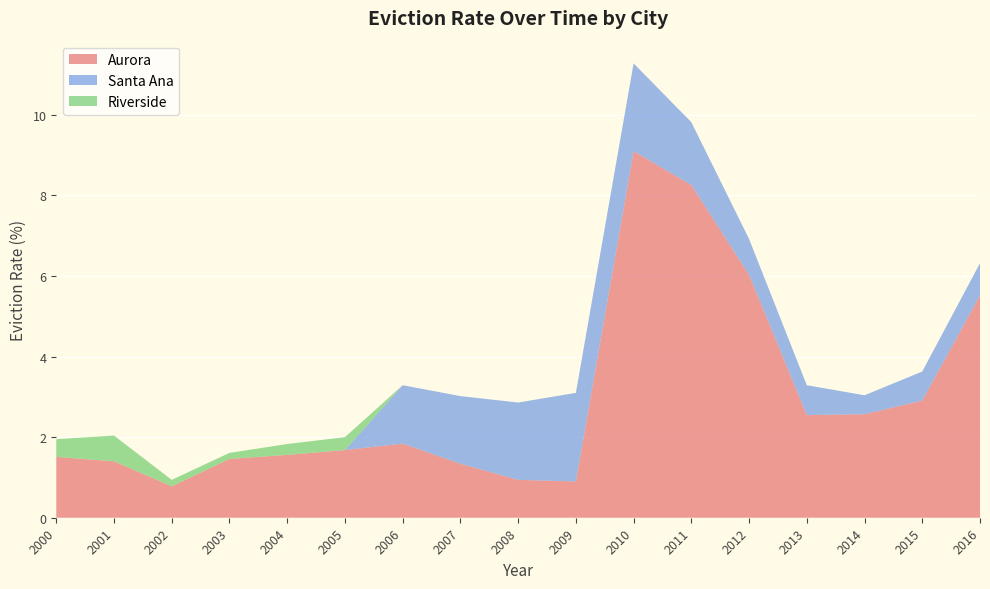

Reading left to right, list all the values displayed in this chart.

Aurora: 2000=1.5	2001=1.4	2002=0.8	2003=1.5	2004=1.6	2005=1.7	2006=1.8	2007=1.3	2008=0.9	2009=0.9	2010=9.1	2011=8.3	2012=6.0	2013=2.5	2014=2.6	2015=2.9	2016=5.5
Santa Ana: 2000=0.0	2001=0.0	2002=0.0	2003=0.0	2004=0.0	2005=0.0	2006=1.4	2007=1.7	2008=1.9	2009=2.2	2010=2.2	2011=1.6	2012=0.9	2013=0.7	2014=0.5	2015=0.7	2016=0.8
Riverside: 2000=0.4	2001=0.6	2002=0.2	2003=0.1	2004=0.3	2005=0.3	2006=0.0	2007=0.0	2008=0.0	2009=0.0	2010=0.0	2011=0.0	2012=0.0	2013=0.0	2014=0.0	2015=0.0	2016=0.0